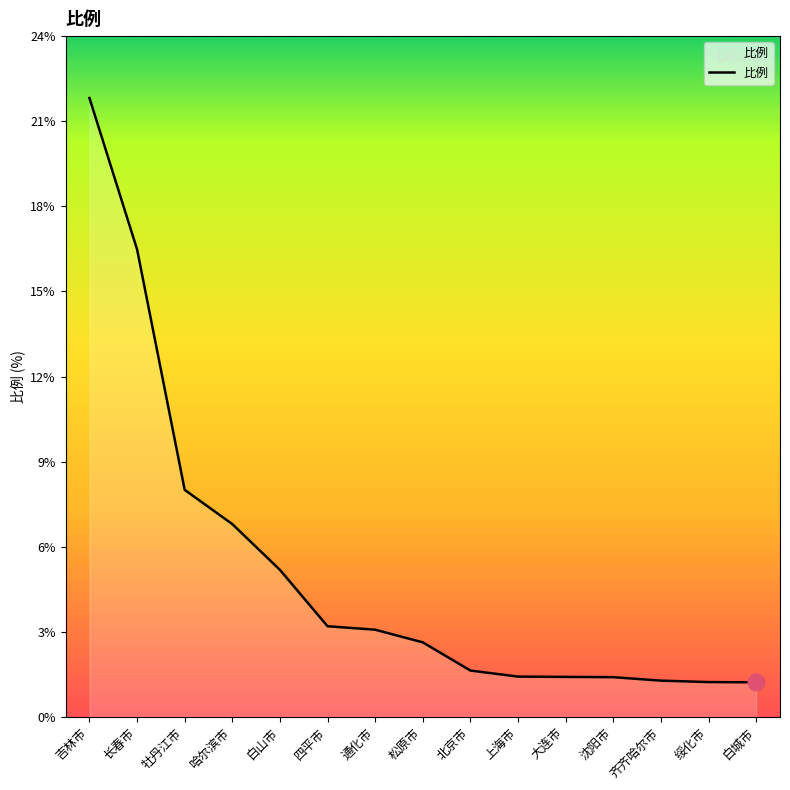

True or false: the data shows 6.7 at 哈尔滨市.

True